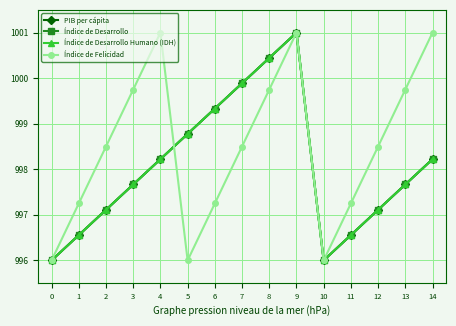

Is this an area chart (filled region under the line)?

No